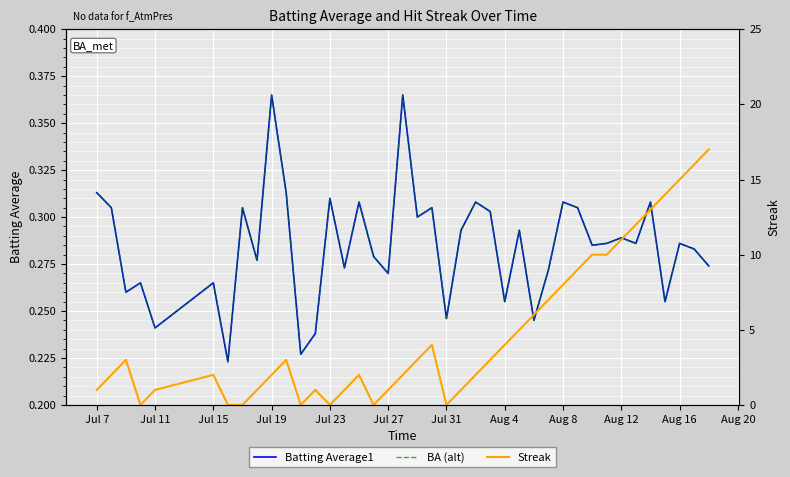

At how many categories does at least one series exceed 6?

12